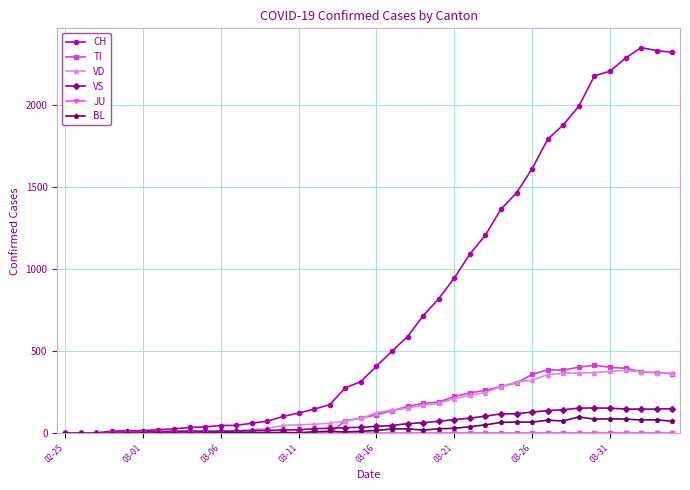

Which series has the largest range (max minus min)?

CH